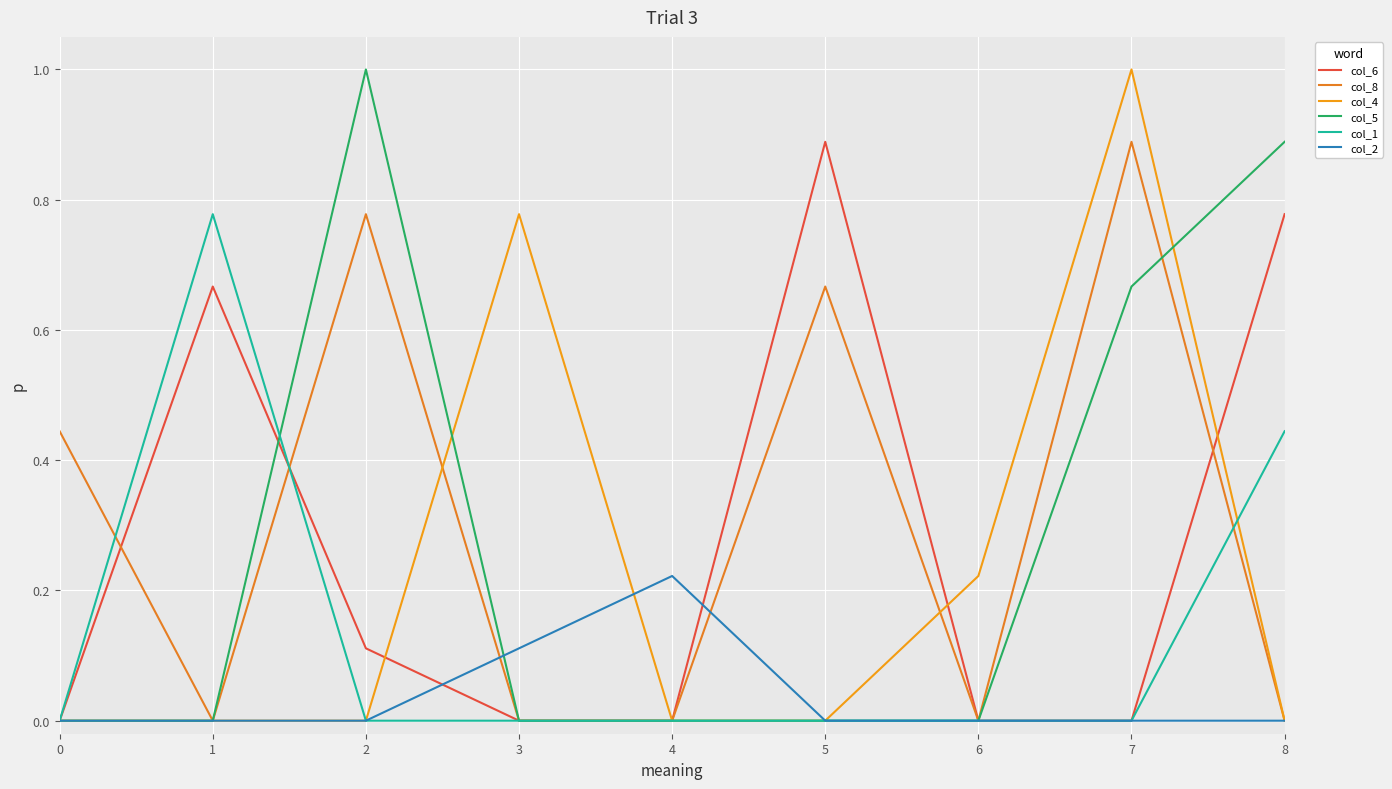

Where is the first local maximum for col_8?

2